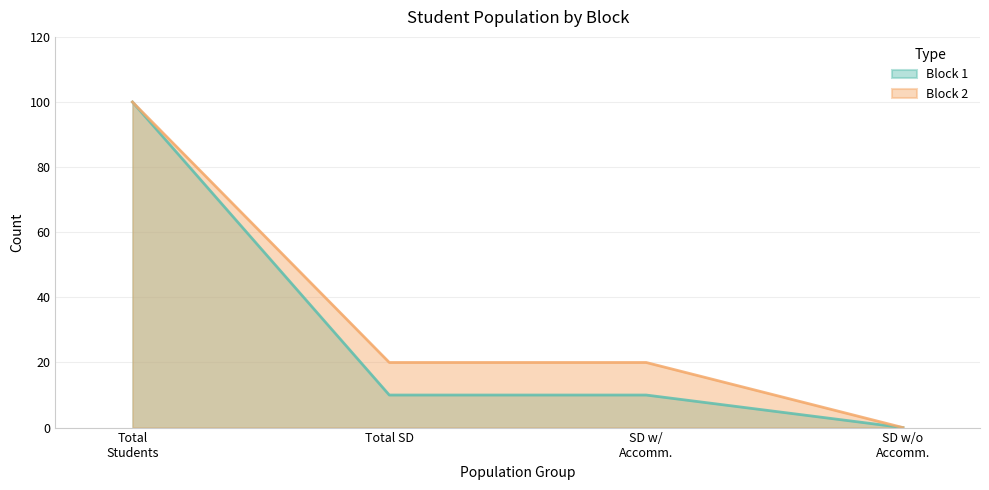

What is the average value of the Block 2 series?

35